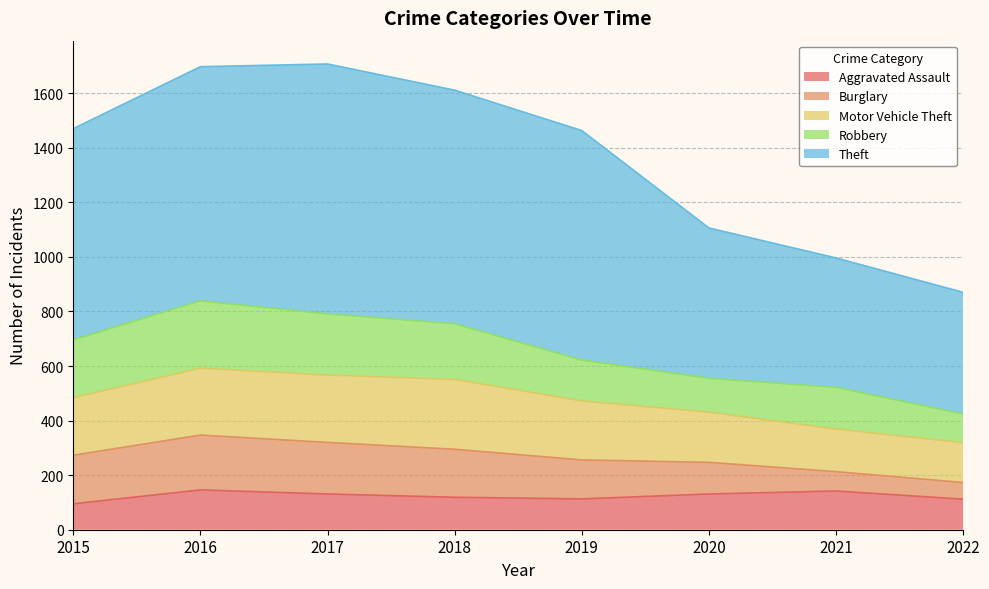

Reading left to right, transcribe all the data shown in this chart.

Aggravated Assault: 95	146	131	119	113	131	142	112
Burglary: 178	201	189	176	143	116	71	61
Motor Vehicle Theft: 211	245	247	256	216	184	156	146
Robbery: 212	247	224	204	150	124	153	105
Theft: 774	858	916	856	841	551	474	446